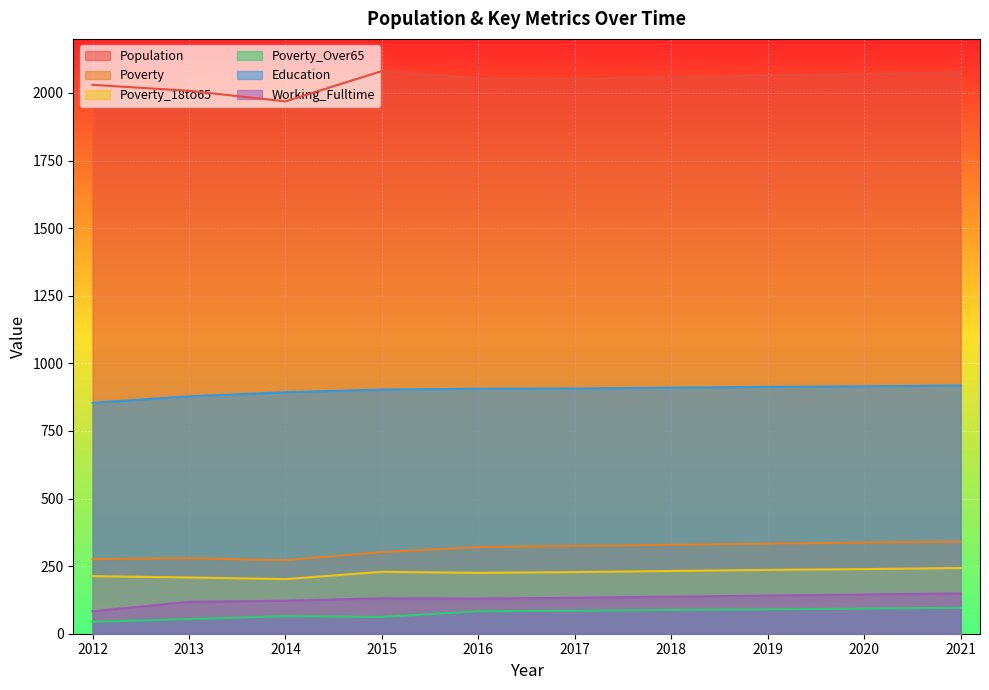

Does the chart display data point markers on the line(s)?

No